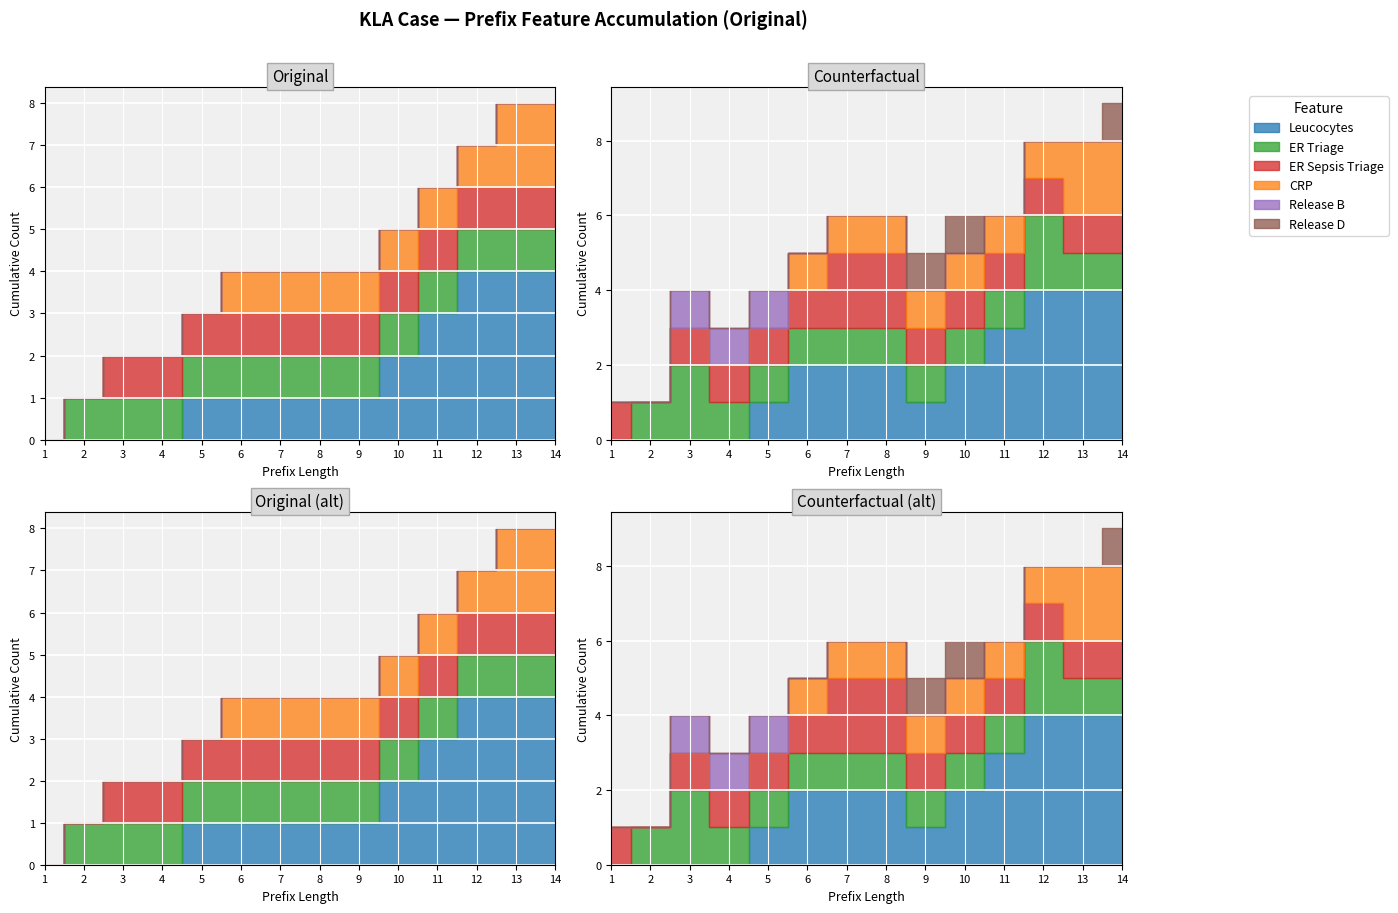

What is the approximate value of ER Triage at 10?

1